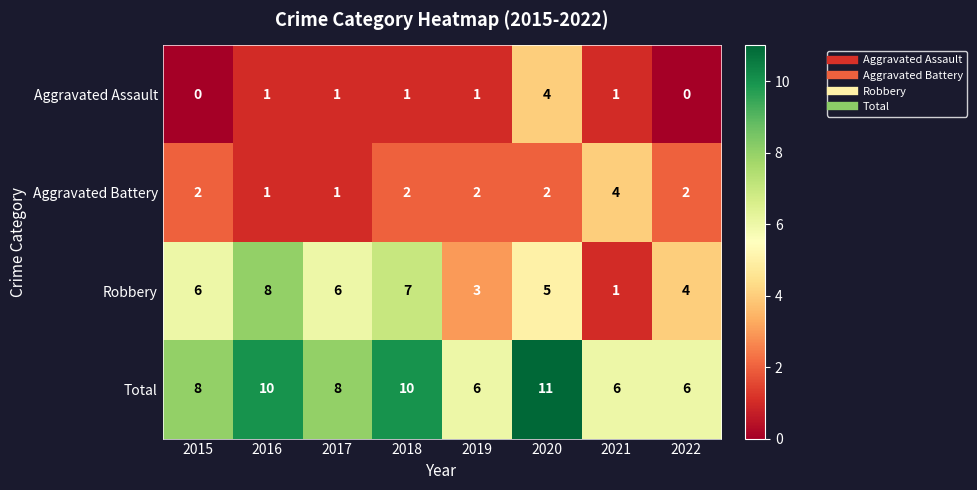

The value of Robbery at 2015 is 10. True or false?

False